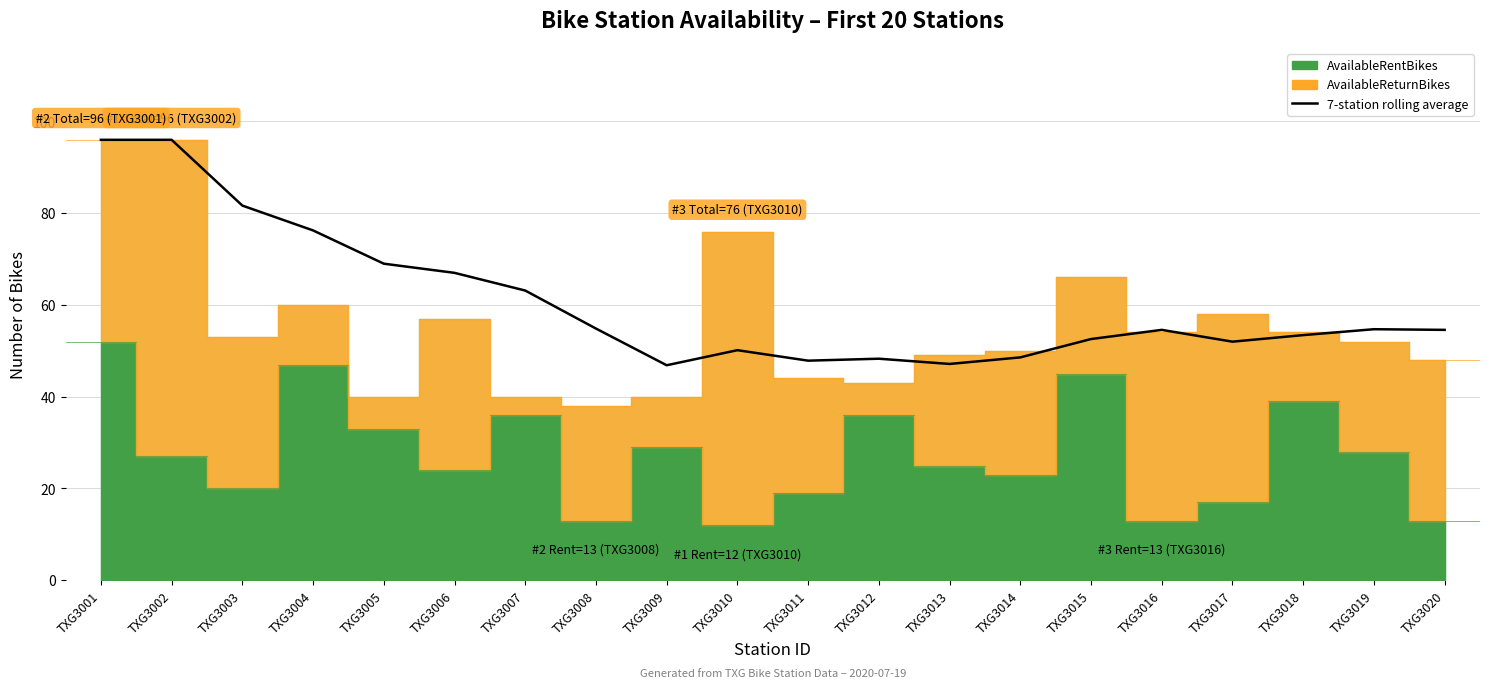

How many interior local peaks (higher than both neighbors) does the data have?

4